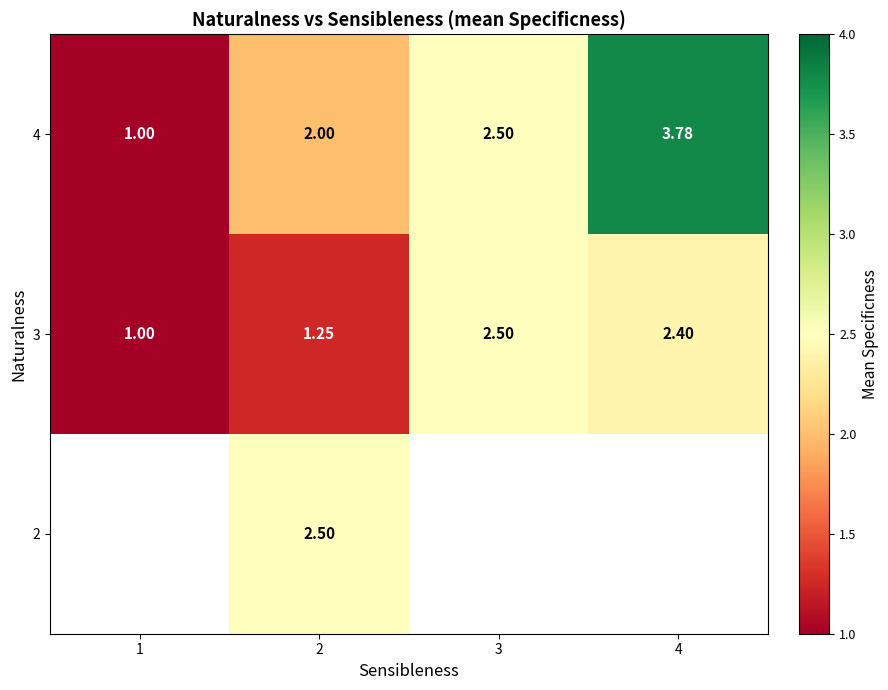

Is the value of 3 at 2 greater than the value of 4 at 4?

No